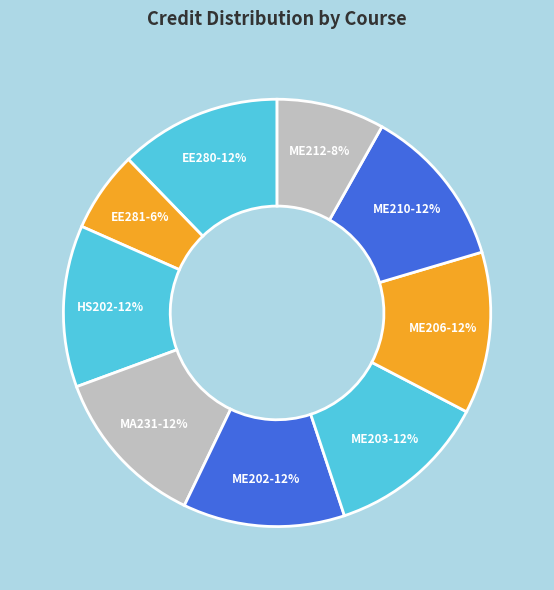

How many slices are in this pie chart?

9